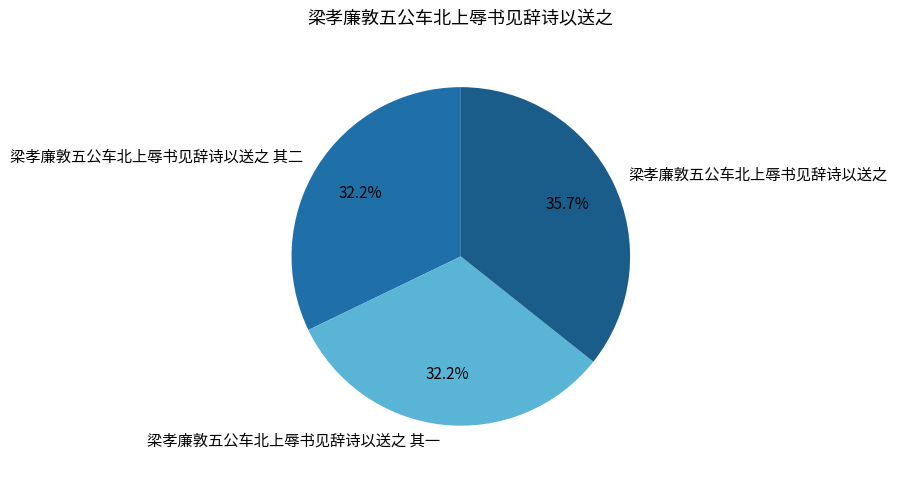

To the nearest percent, what percentage of the pie is 梁孝廉敦五公车北上辱书见辞诗以送之?

36%